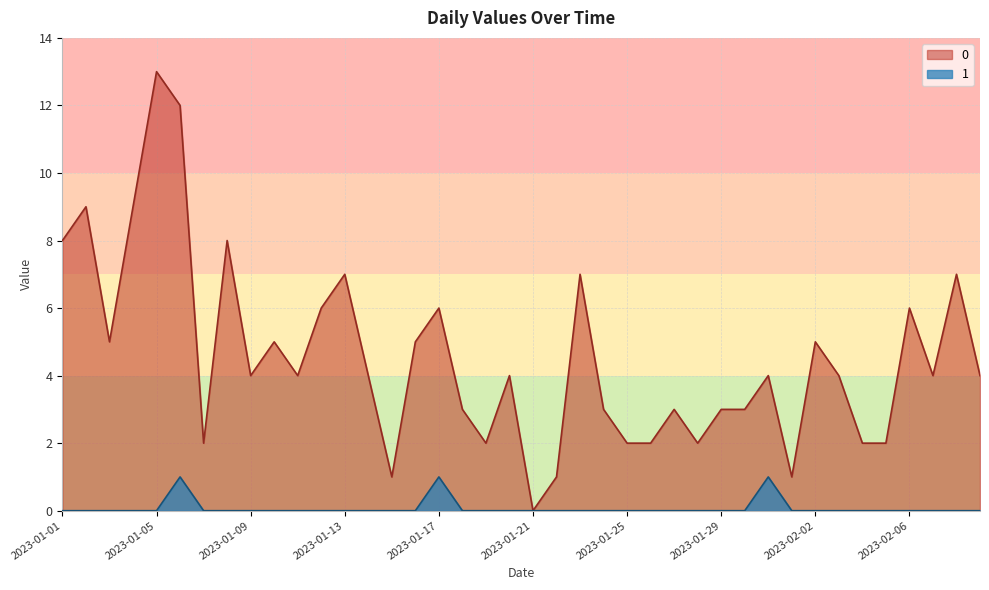

How many values in the 1 series exceed 0?

3